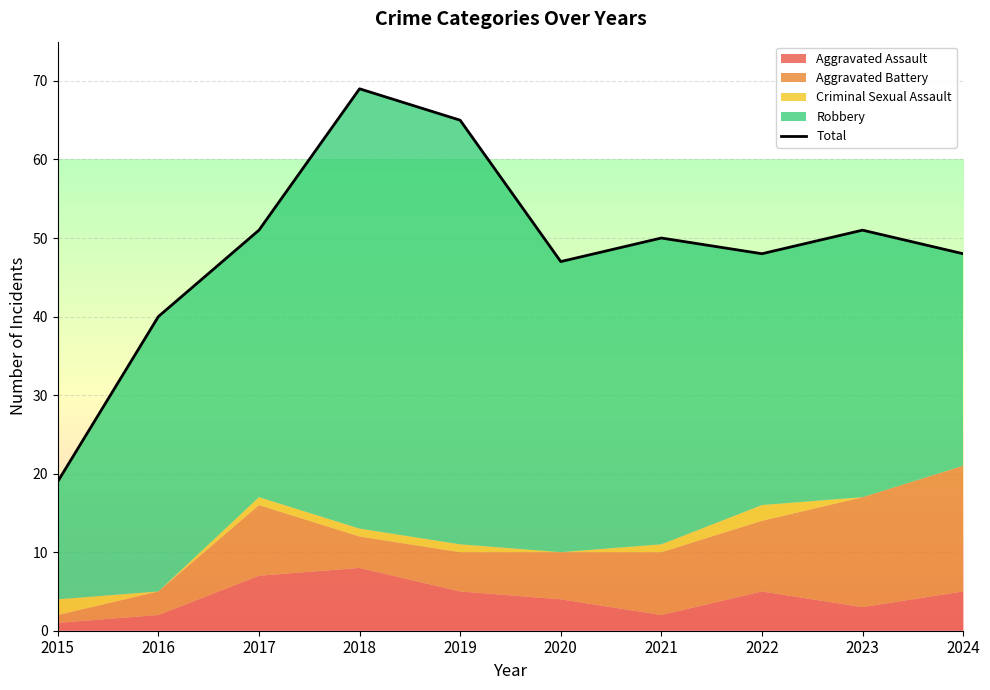

What is the greatest value displayed?

56